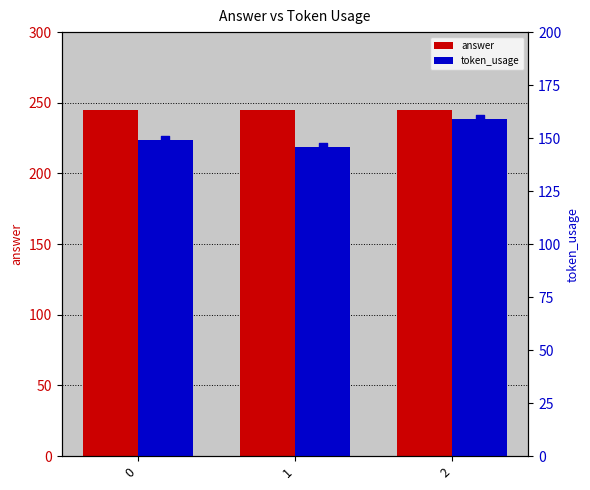

What is the total value across all series at 2?

404